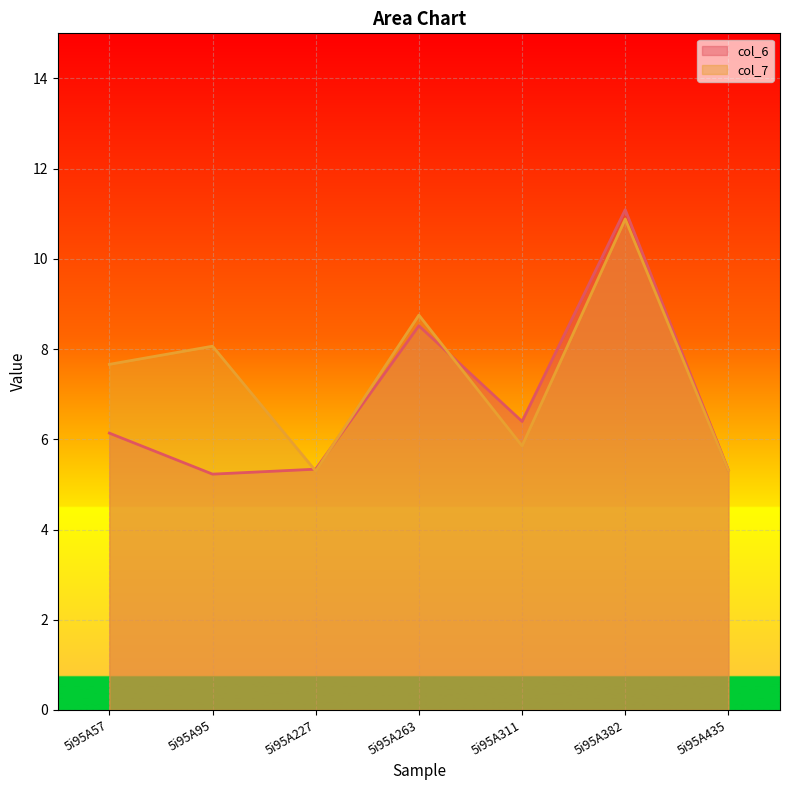

Which series has the widest spread of values?

col_6